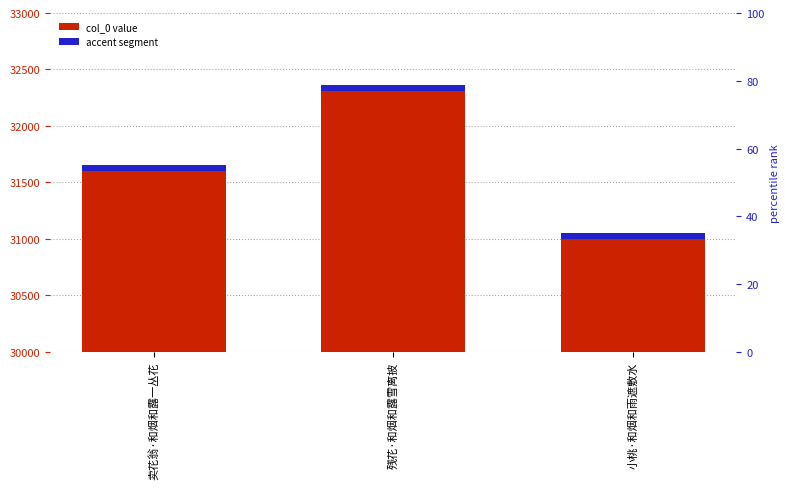

Count the number of values greater than 31651.

1